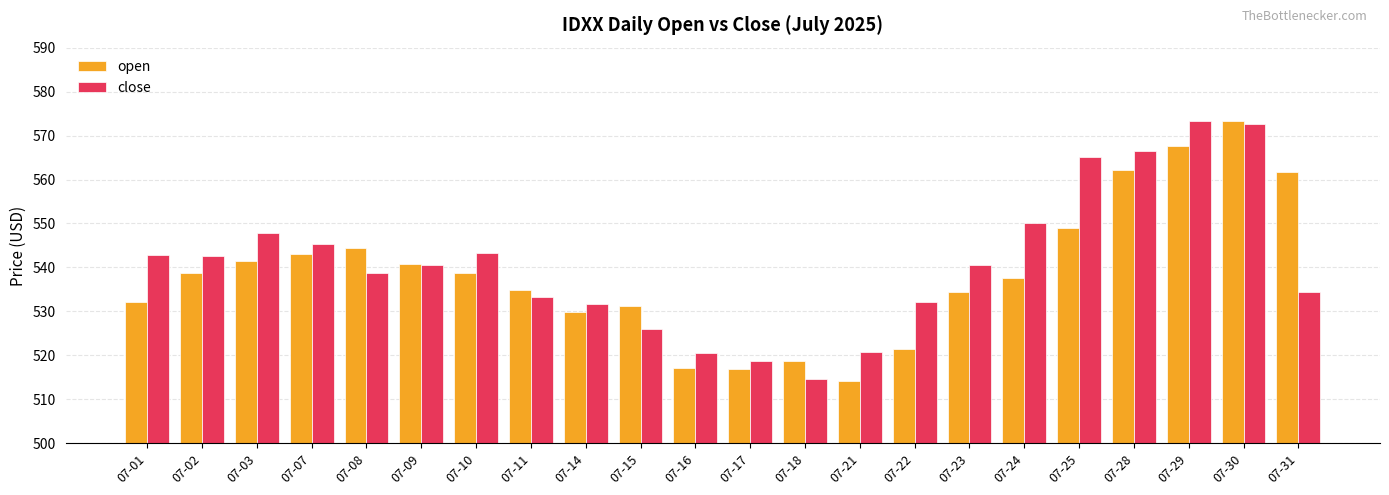

The value of close at 07-17 is 518.7. True or false?

True